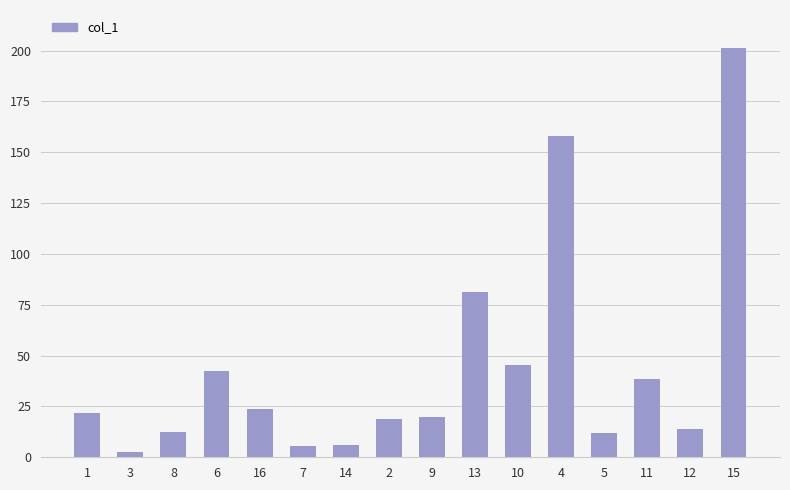

The value at 13 is 46.1. True or false?

False